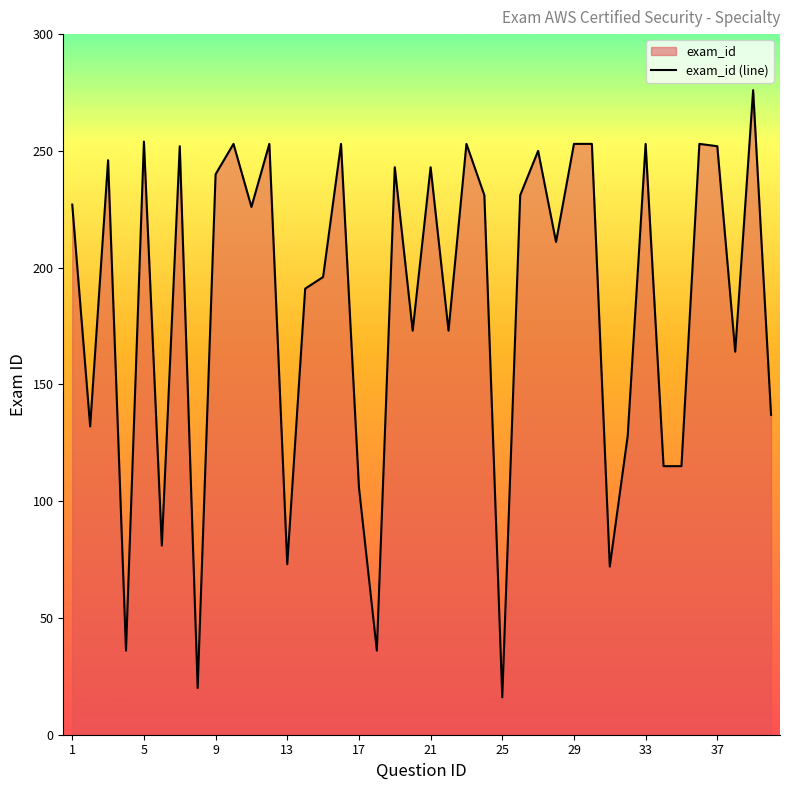

The value at 29 is 108. True or false?

False